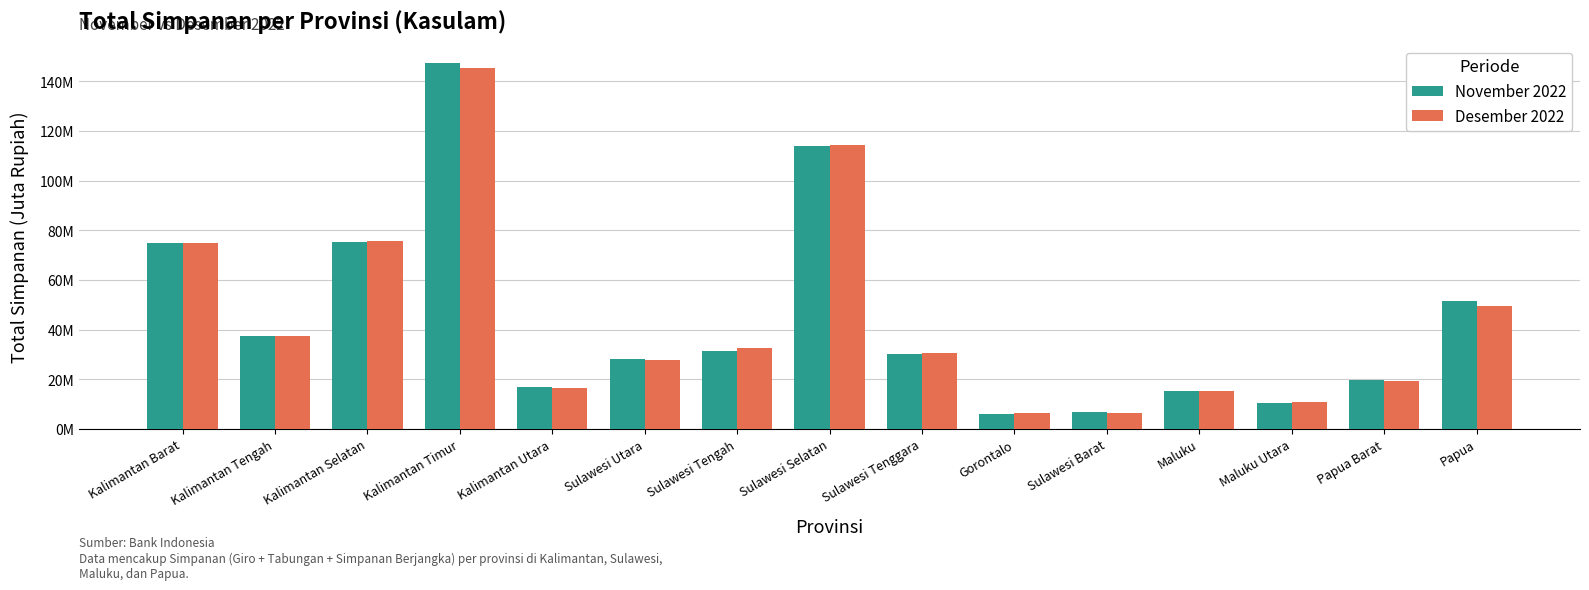

Between Maluku and Papua Barat, which is larger?

Papua Barat